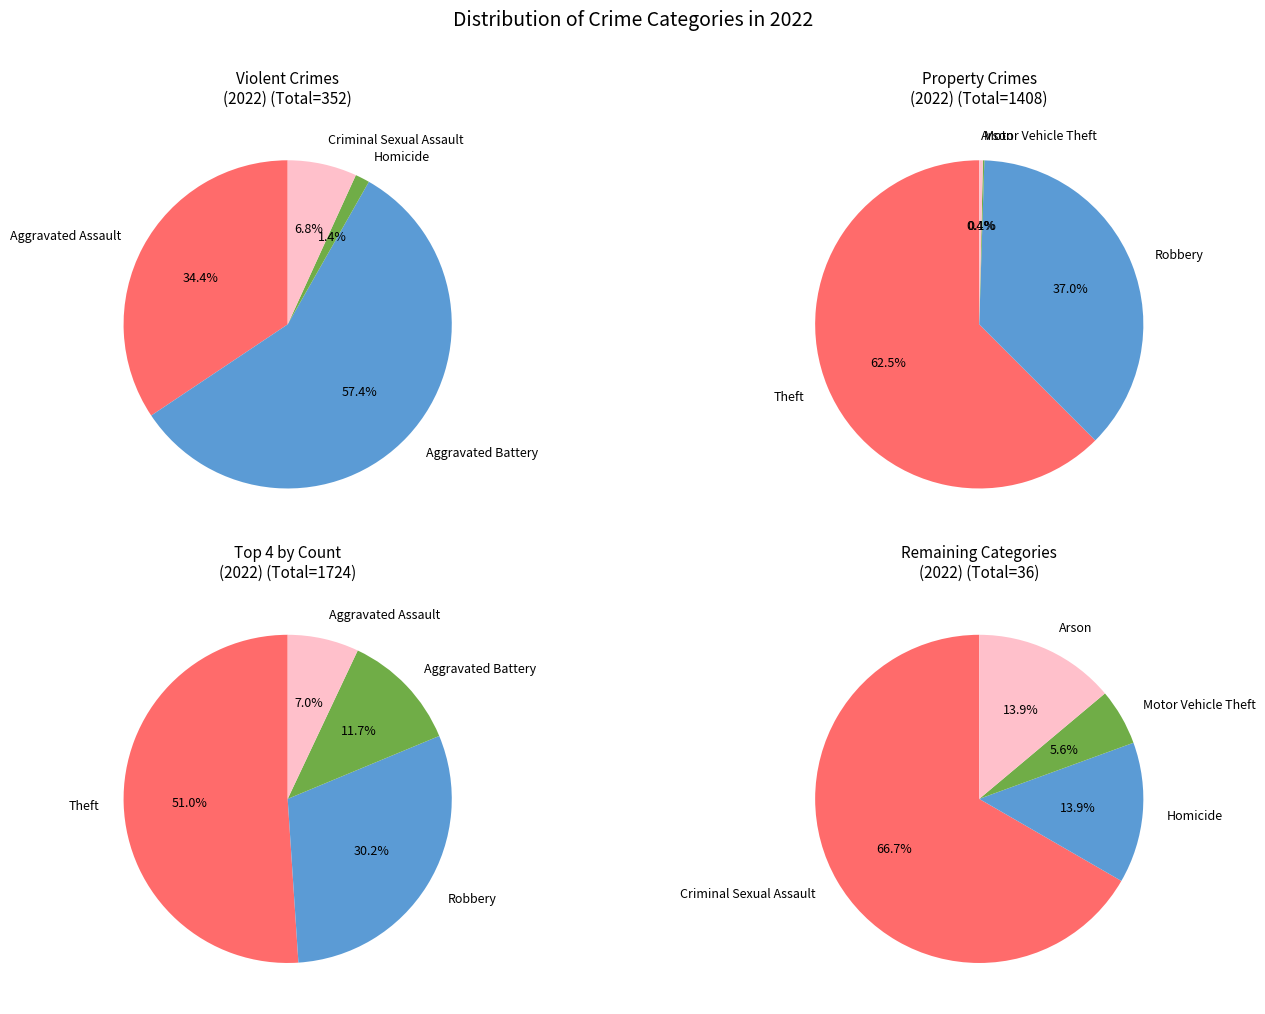

Which has a higher value, Aggravated Assault or Robbery?

Robbery